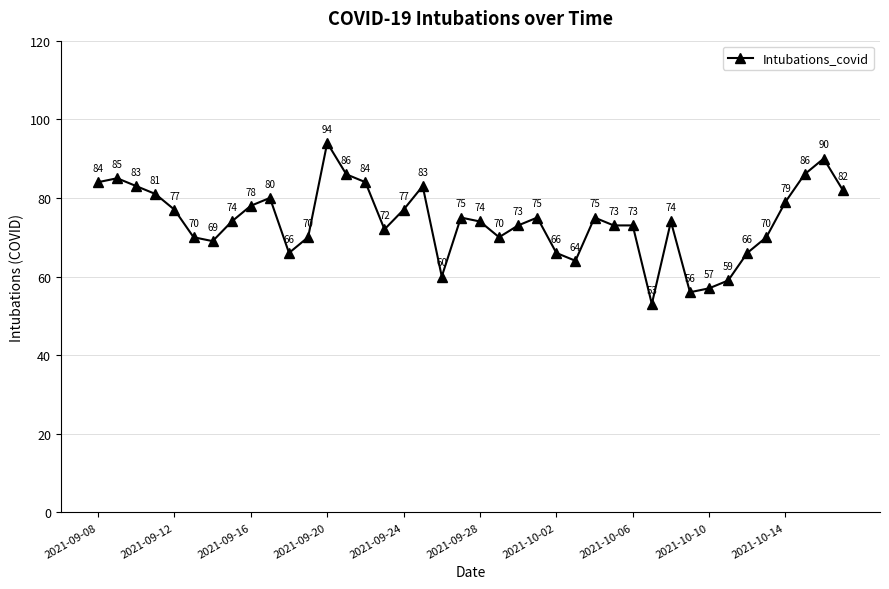

What is the value of the 11th point from the left?

66